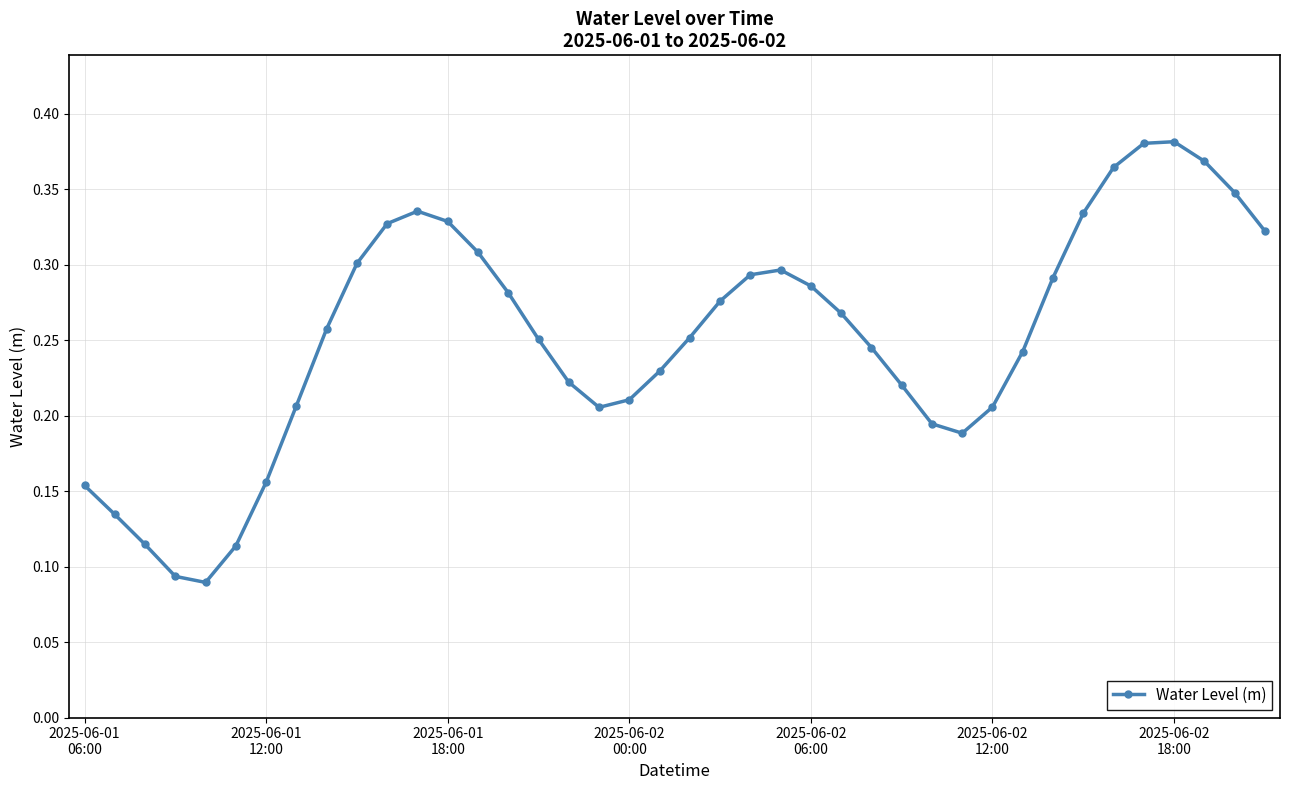

How many values are between 0 and 1?

40